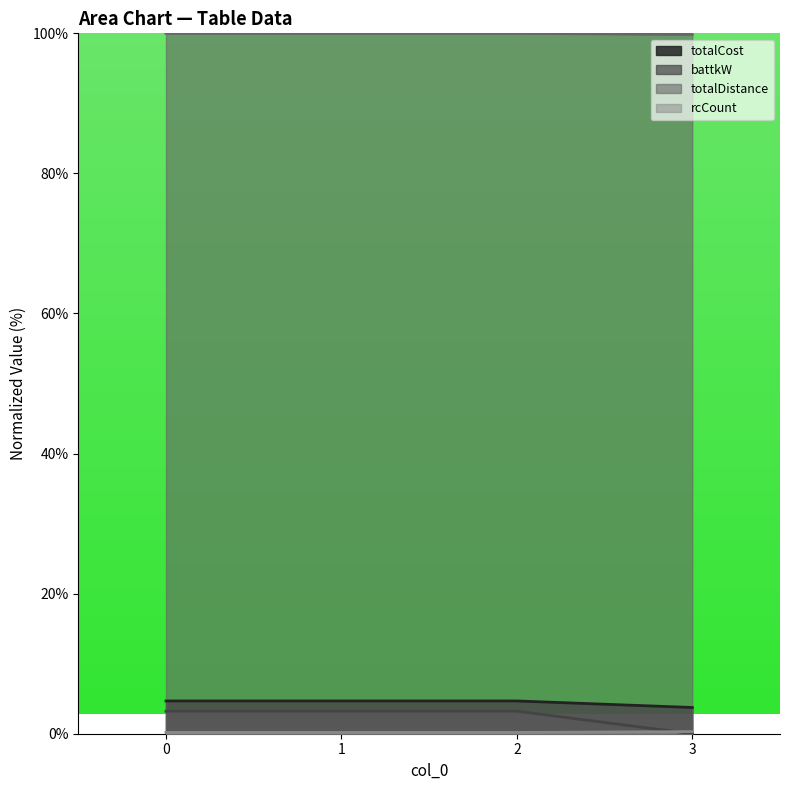

How many data points in battkW are above 3?

3